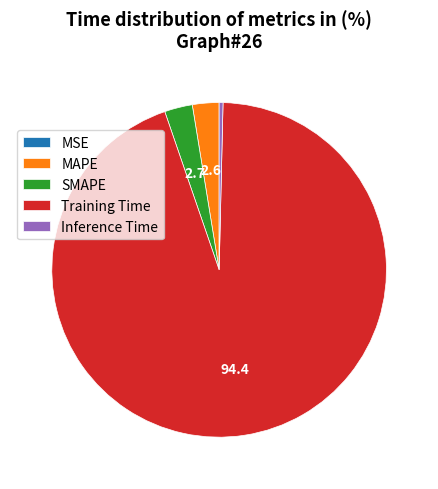

Is it true that Training Time is 80% of the pie?

False